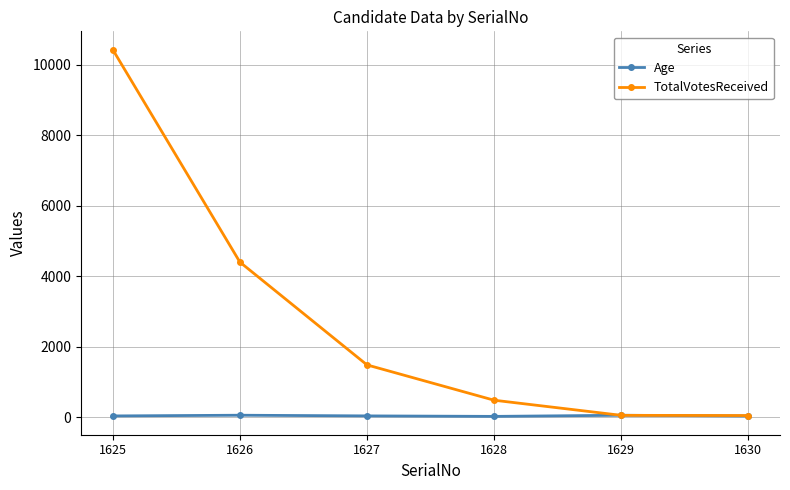

What is the approximate value of TotalVotesReceived at 1628, to the nearest 10?

490